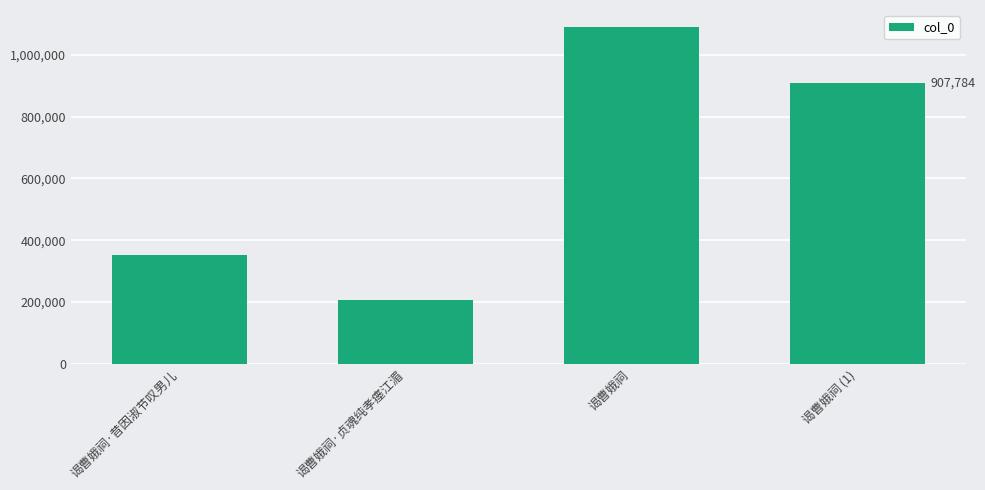

How many values are below 907784?

2